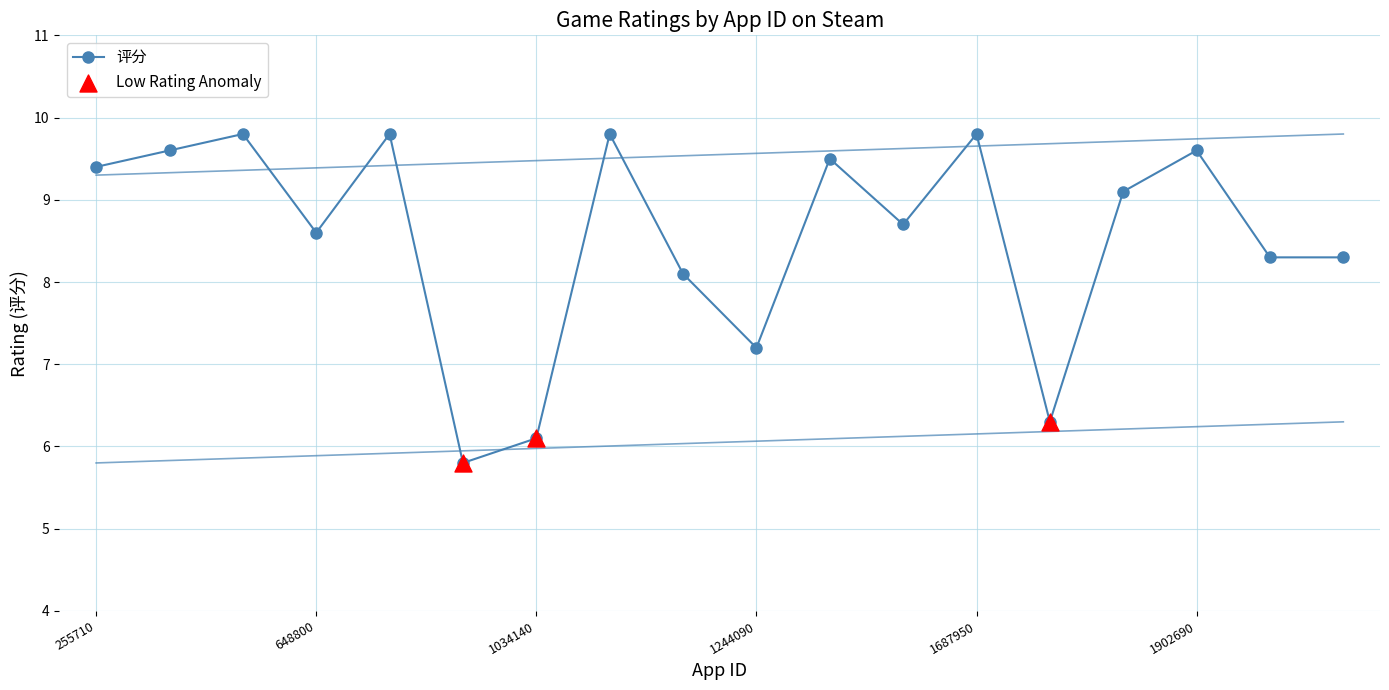

What is the maximum value shown in the chart?

9.8